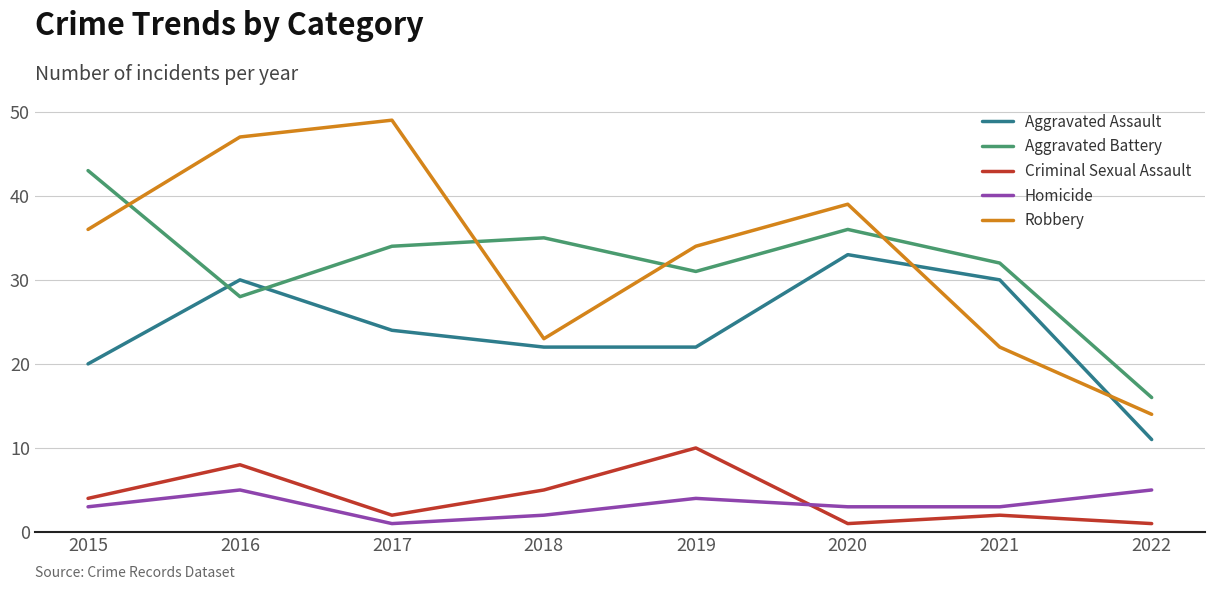

What is the difference between the maximum and second lowest values in the Homicide series?

3